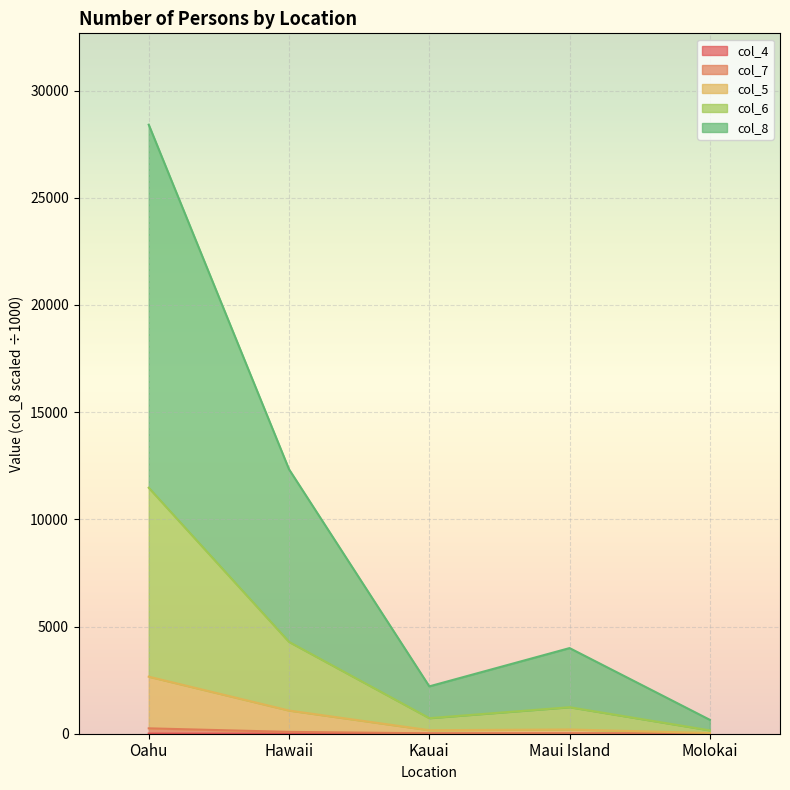

The value of col_6 at Kauai is 726.0. True or false?

True